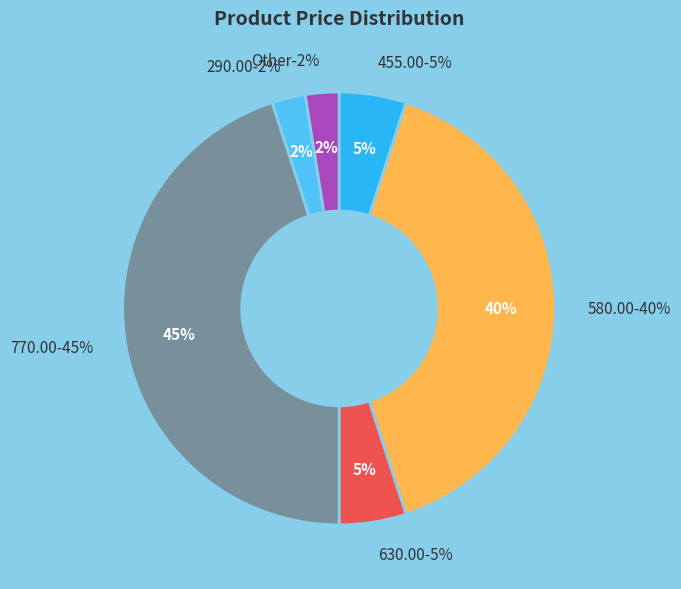

Which category has the smallest portion of the pie?

Goccia parete (290)